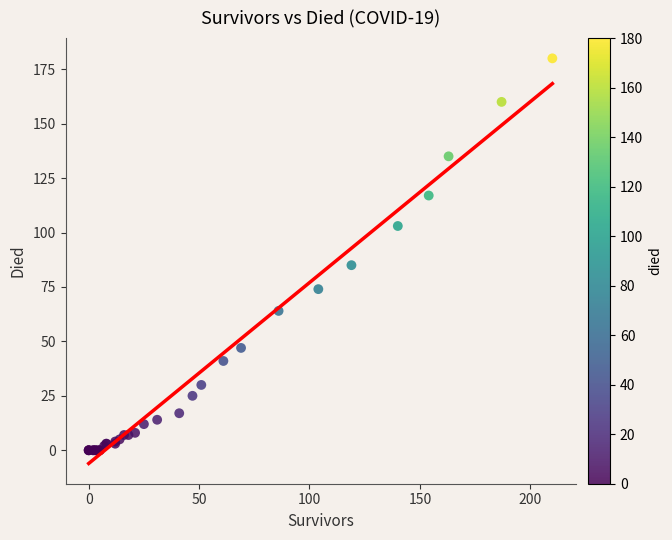

What Y value in the scatter plot is closest to 90?

85